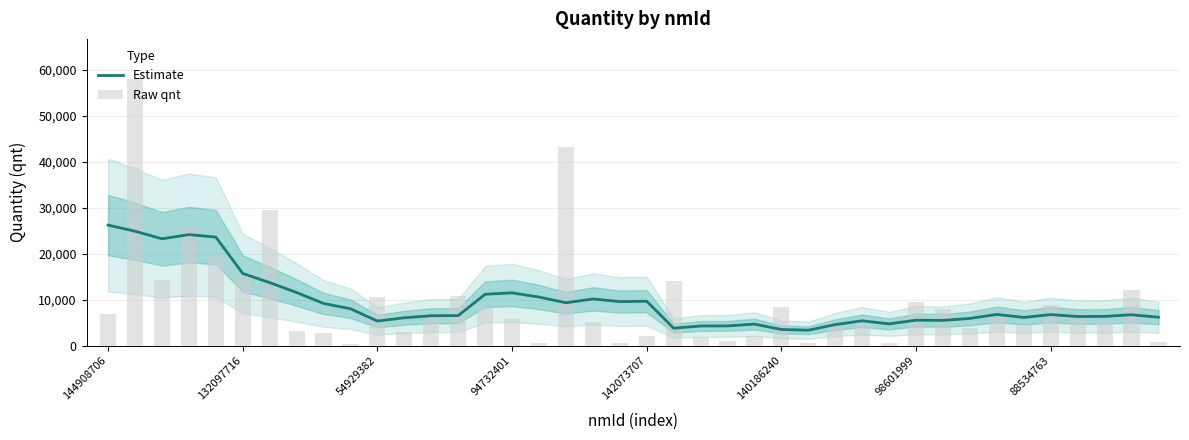

What is the difference between the second highest and minimum values in the Estimate series?

21514.3